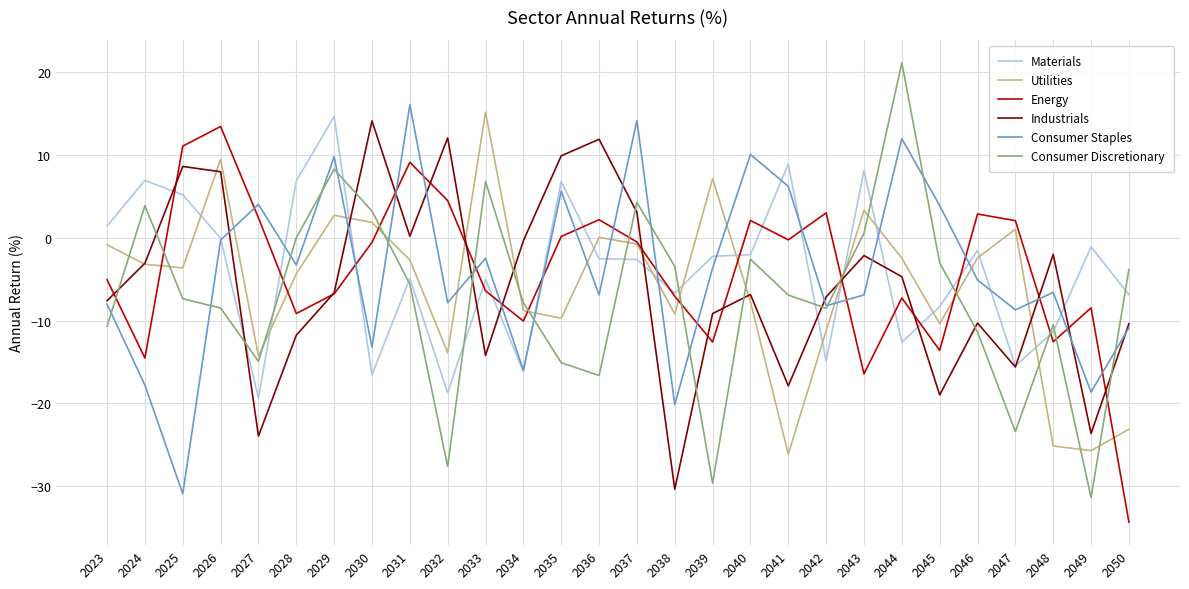

At which label does Consumer Discretionary reach its minimum?

2049